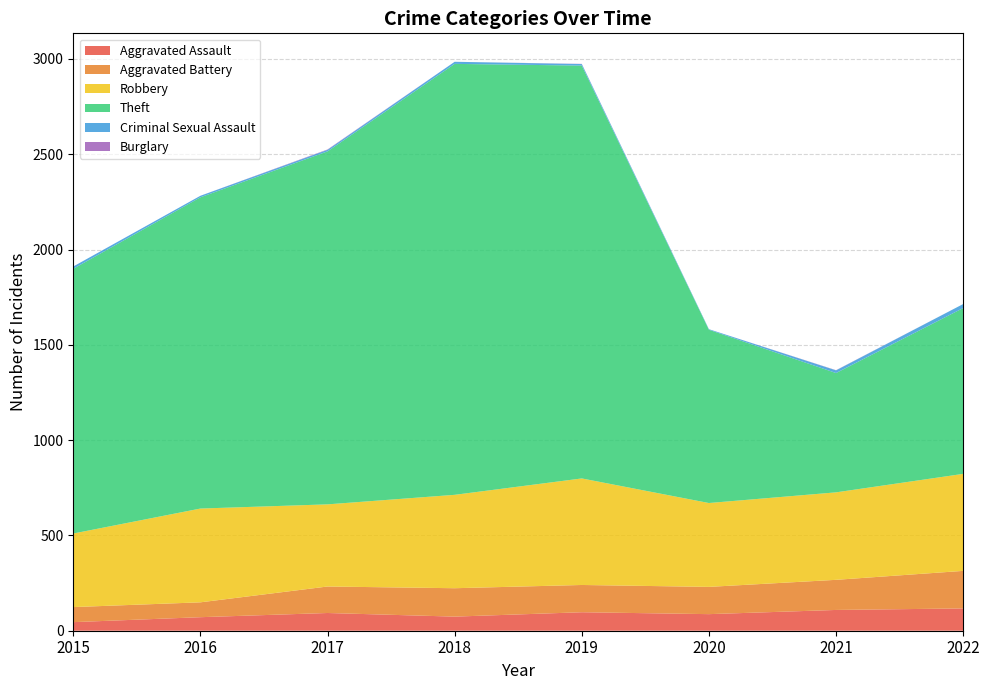

Reading left to right, extract all data points from this chart.

Aggravated Assault: 45	71	93	74	97	87	109	117
Aggravated Battery: 79	78	139	149	143	143	158	197
Robbery: 386	492	431	490	559	440	459	509
Theft: 1389	1633	1852	2261	2166	909	626	870
Criminal Sexual Assault: 12	8	8	11	8	3	14	21
Burglary: 0	0	2	0	1	0	1	0